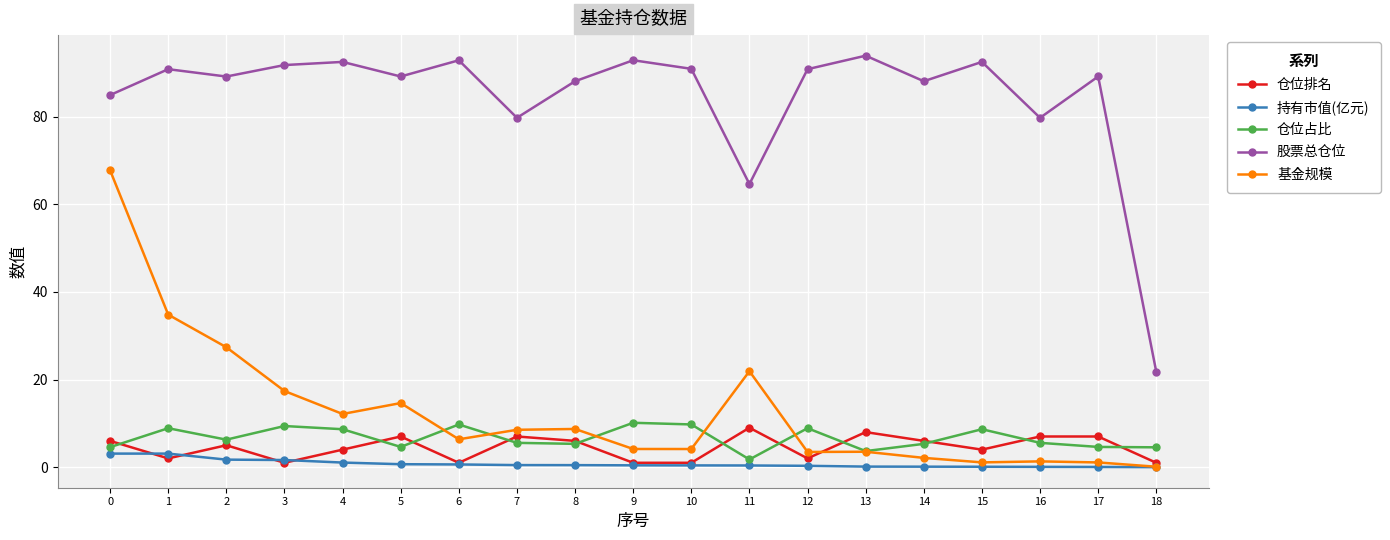

Which series has the largest range (max minus min)?

股票总仓位